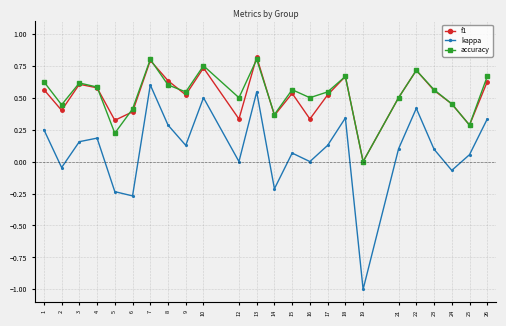

Does the chart display data point markers on the line(s)?

Yes